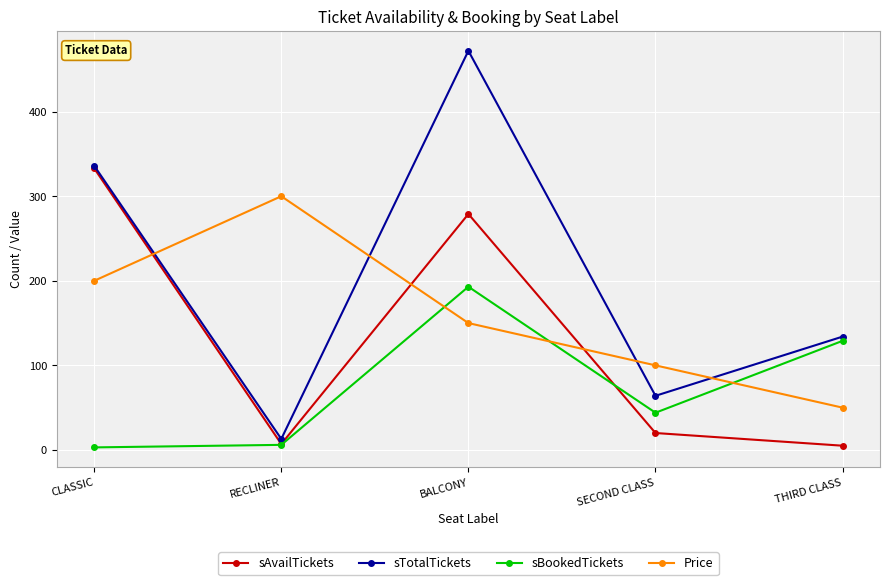

True or false: sAvailTickets has a value of 598 at CLASSIC.

False